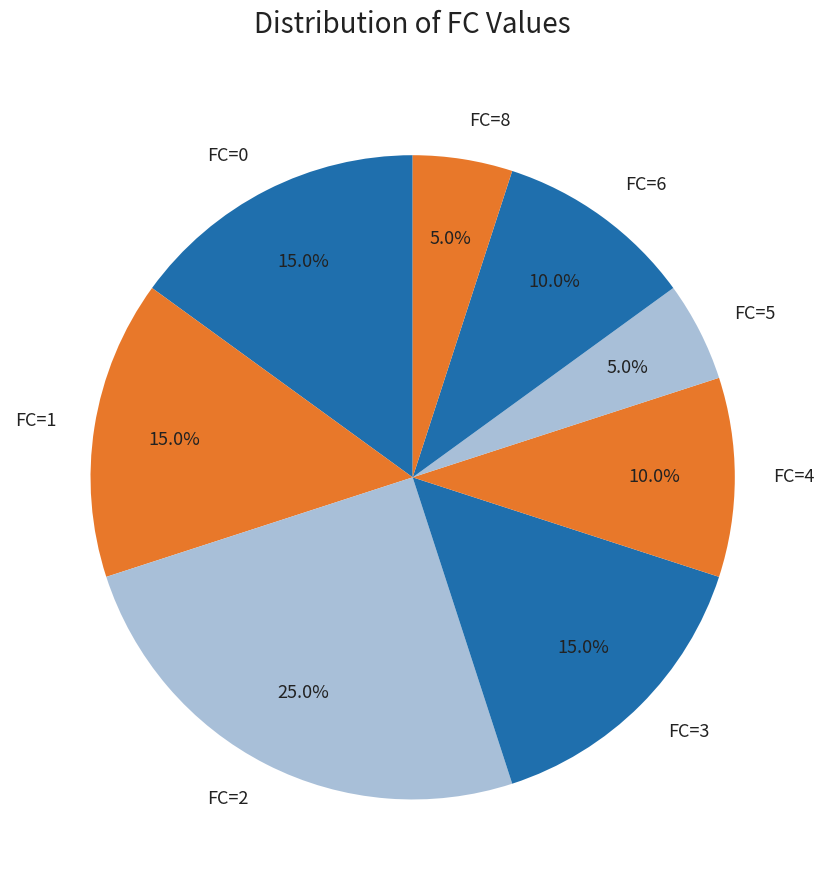

Which category has the biggest portion of the pie?

FC=2